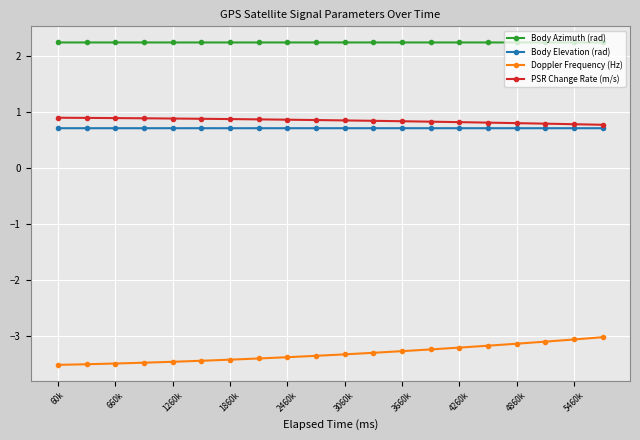

How many lines are shown in the chart?

4